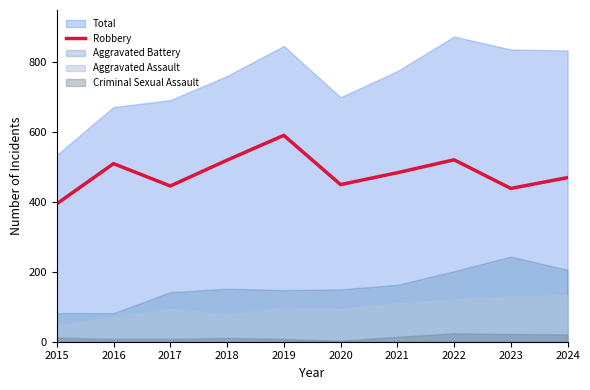

At which label is the value closest to 493?

2021